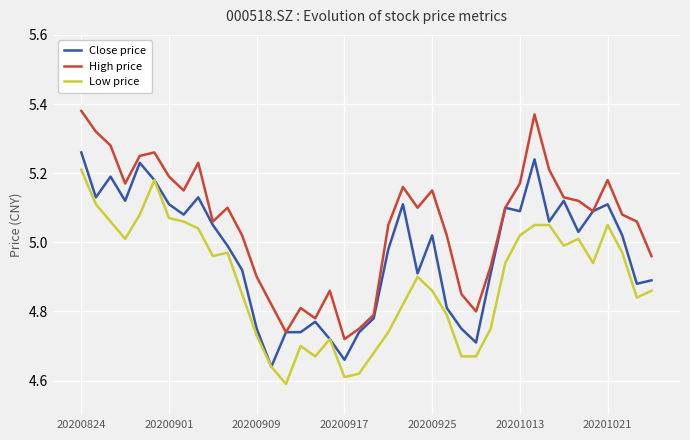

How many lines are shown in the chart?

3